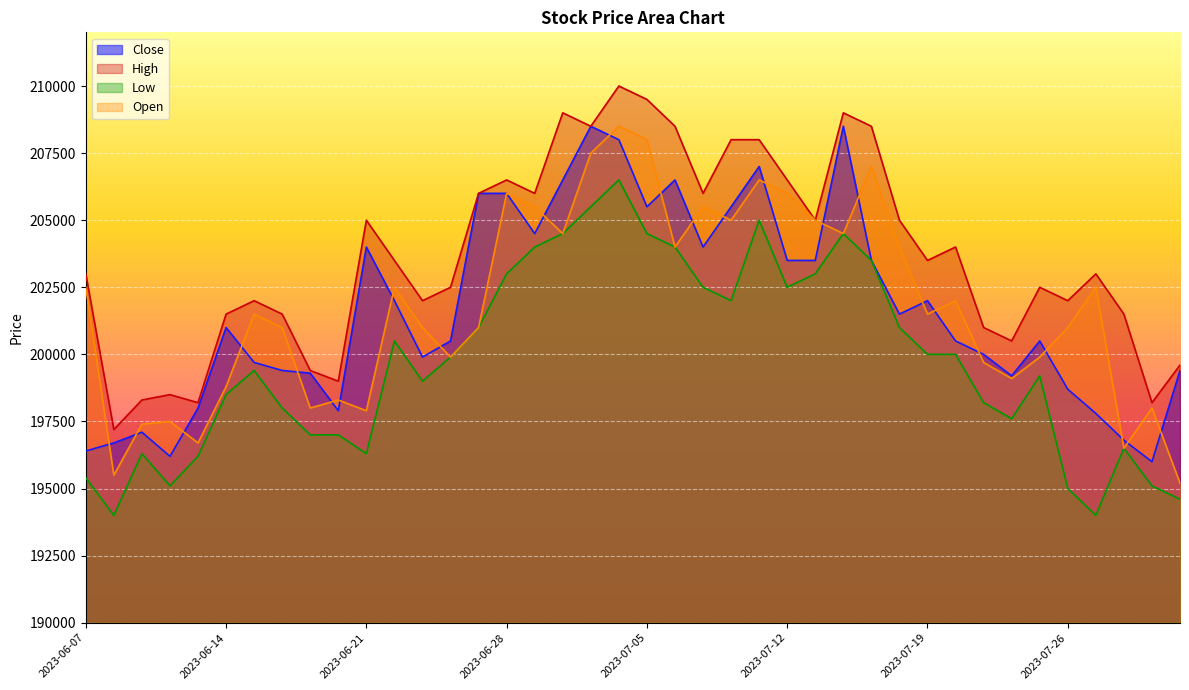

Does the chart display data point markers on the line(s)?

No